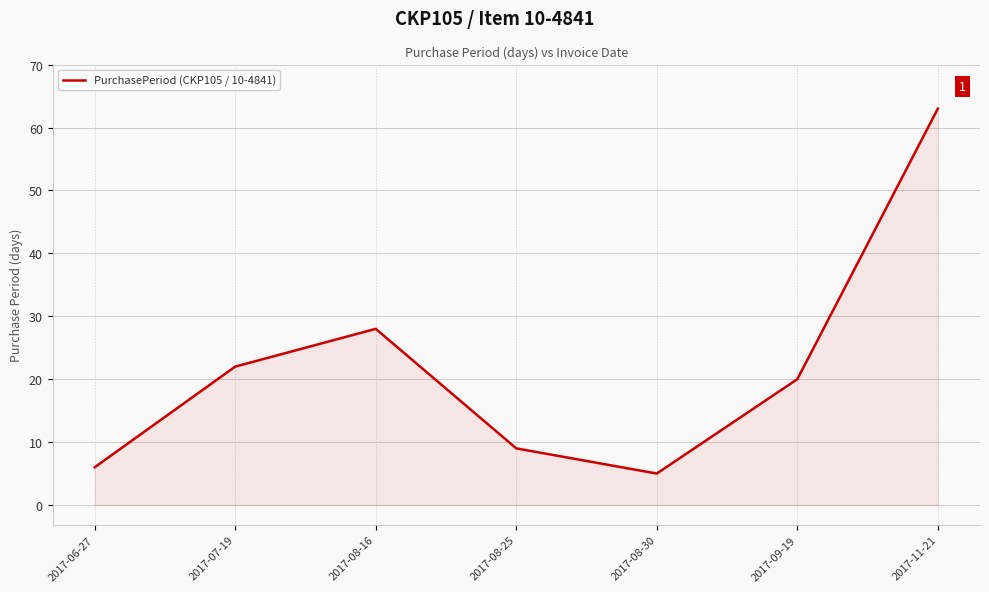

At which label does the data first exceed 20?

2017-07-19